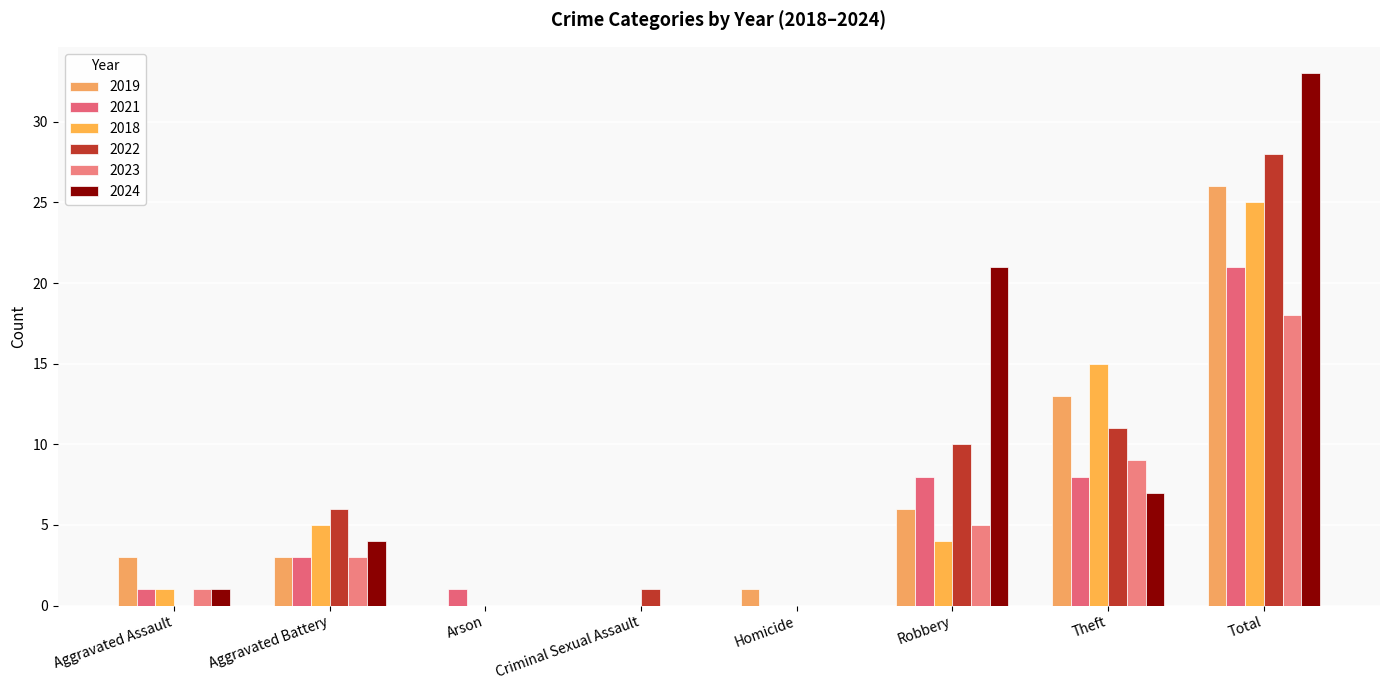

Reading left to right, what are all the values shown in this chart?

2019: Aggravated Assault=3	Aggravated Battery=3	Arson=0	Criminal Sexual Assault=0	Homicide=1	Robbery=6	Theft=13	Total=26
2021: Aggravated Assault=1	Aggravated Battery=3	Arson=1	Criminal Sexual Assault=0	Homicide=0	Robbery=8	Theft=8	Total=21
2018: Aggravated Assault=1	Aggravated Battery=5	Arson=0	Criminal Sexual Assault=0	Homicide=0	Robbery=4	Theft=15	Total=25
2022: Aggravated Assault=0	Aggravated Battery=6	Arson=0	Criminal Sexual Assault=1	Homicide=0	Robbery=10	Theft=11	Total=28
2023: Aggravated Assault=1	Aggravated Battery=3	Arson=0	Criminal Sexual Assault=0	Homicide=0	Robbery=5	Theft=9	Total=18
2024: Aggravated Assault=1	Aggravated Battery=4	Arson=0	Criminal Sexual Assault=0	Homicide=0	Robbery=21	Theft=7	Total=33